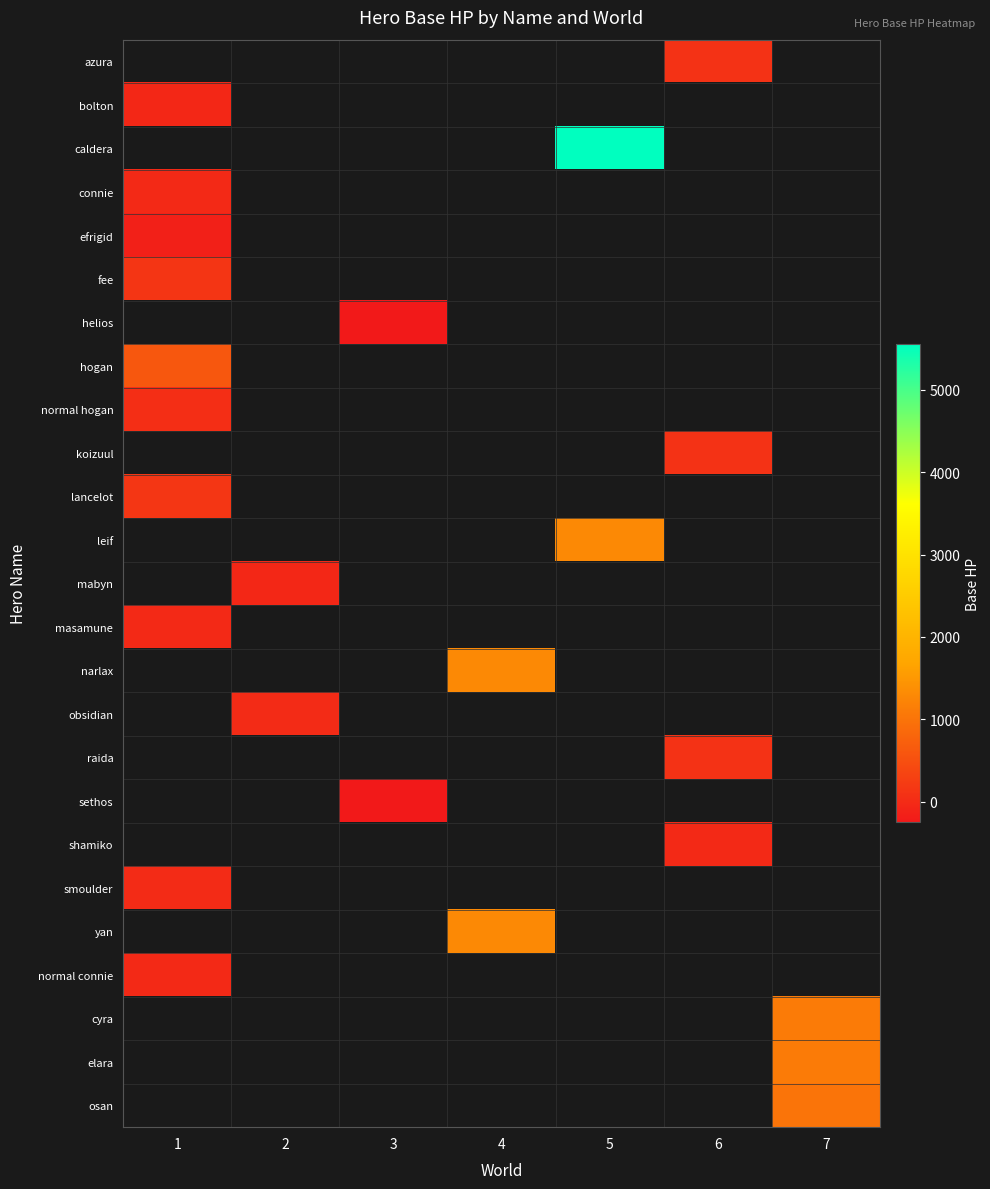

The koizuul series shows 142.7 at 6. True or false?

False